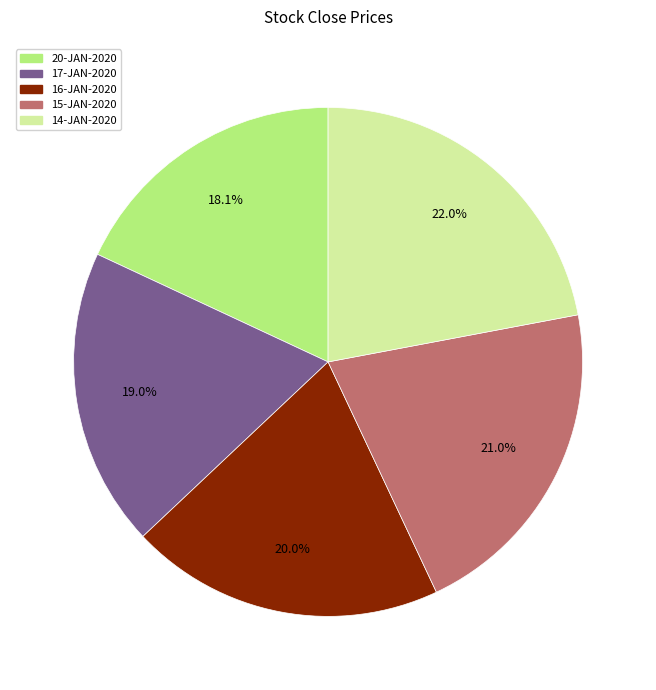

What percentage is the 16-JAN-2020 slice, to the nearest percent?

20%